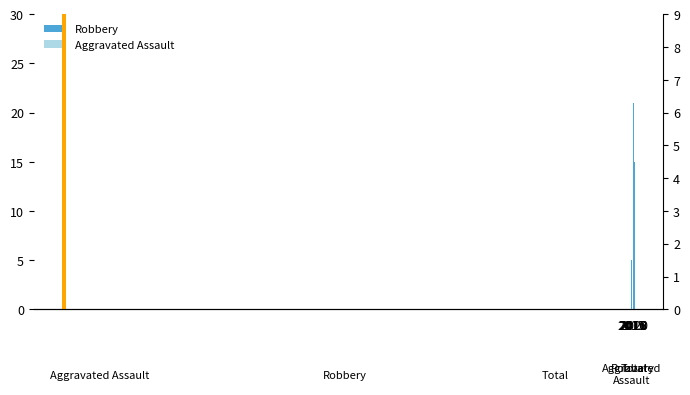

What is the smallest value displayed?

1